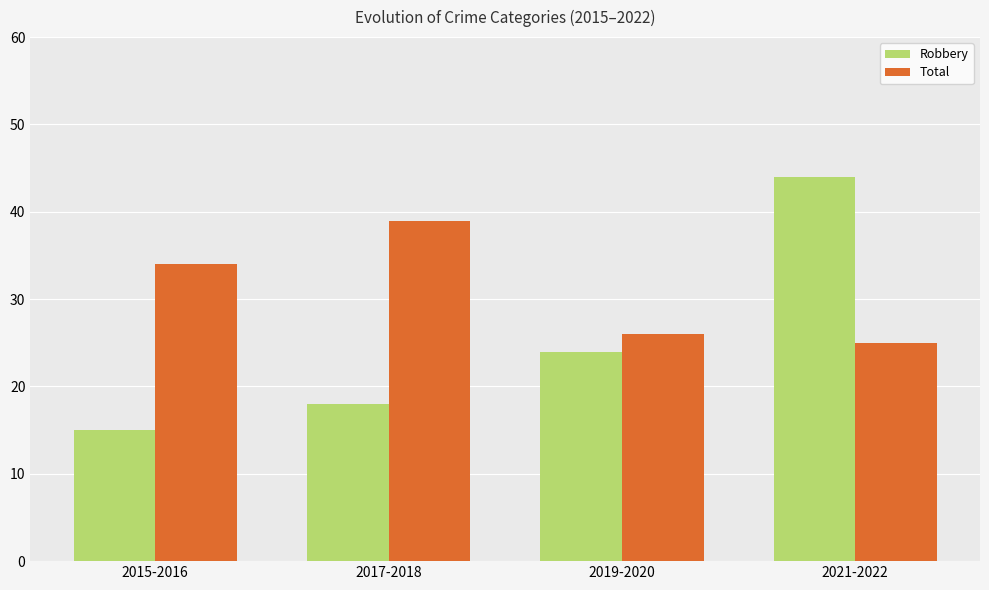

List the series in order of their peak value, highest first.

Robbery, Total